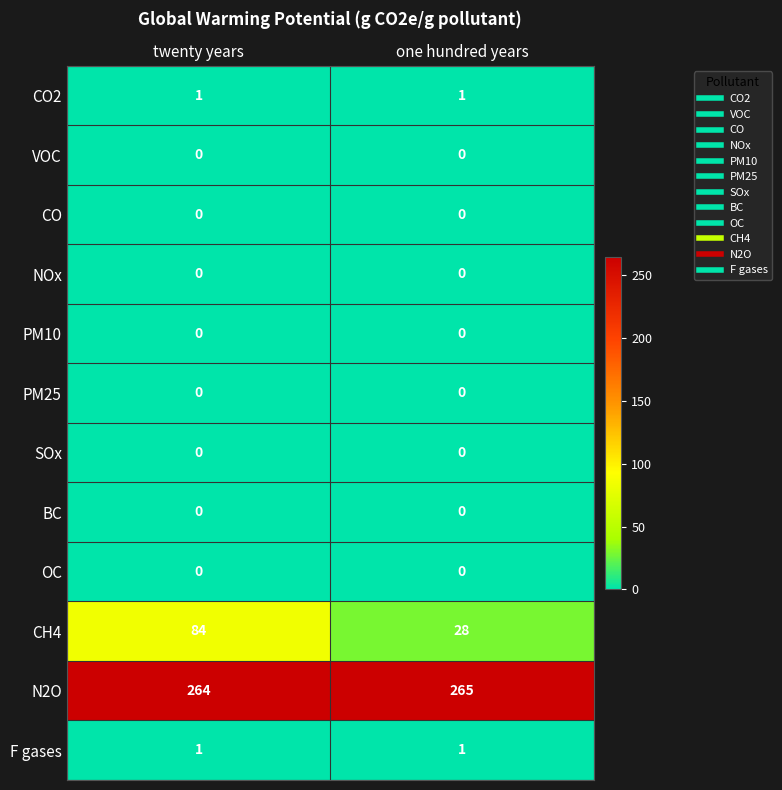

Read the N2O value at twenty years.

264